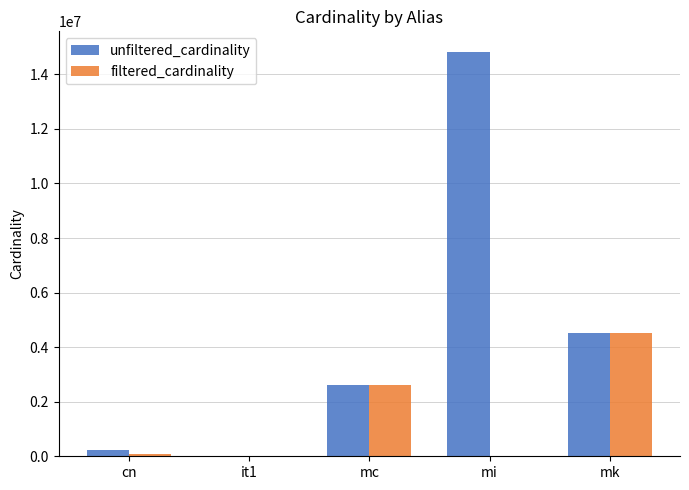

What is the average value of the unfiltered_cardinality series?

4440778